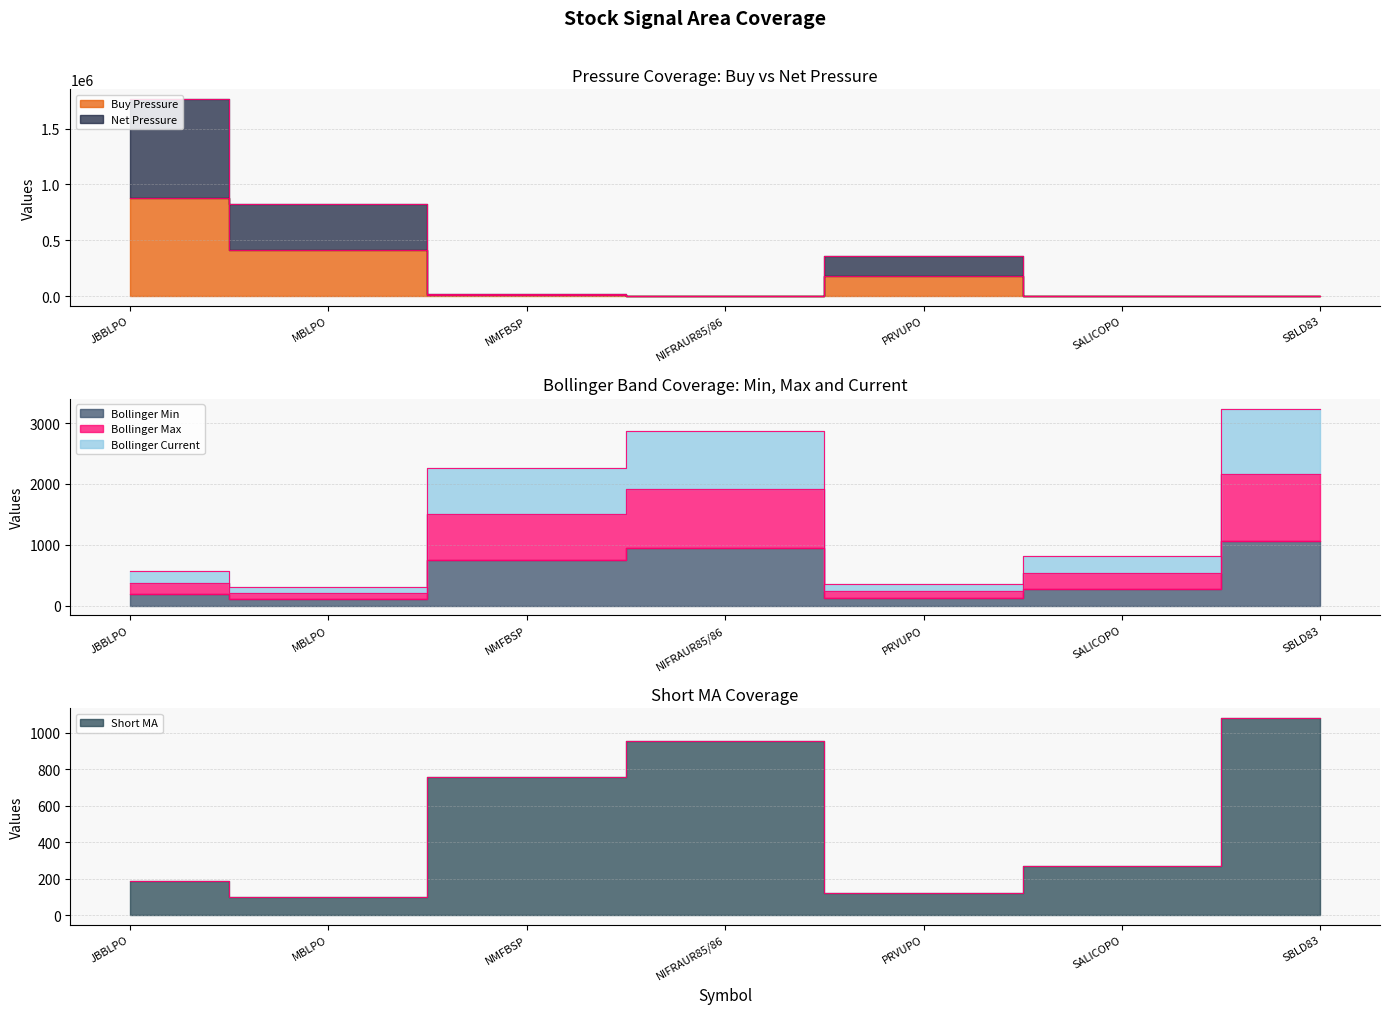

Which series changed the most between JBBLPO and NMFBSP?

Net Pressure